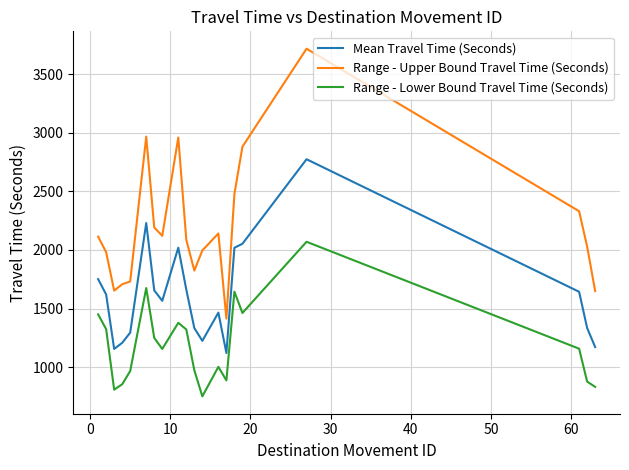

What are all the series names shown in the legend?

Mean Travel Time (Seconds), Range - Upper Bound Travel Time (Seconds), Range - Lower Bound Travel Time (Seconds)